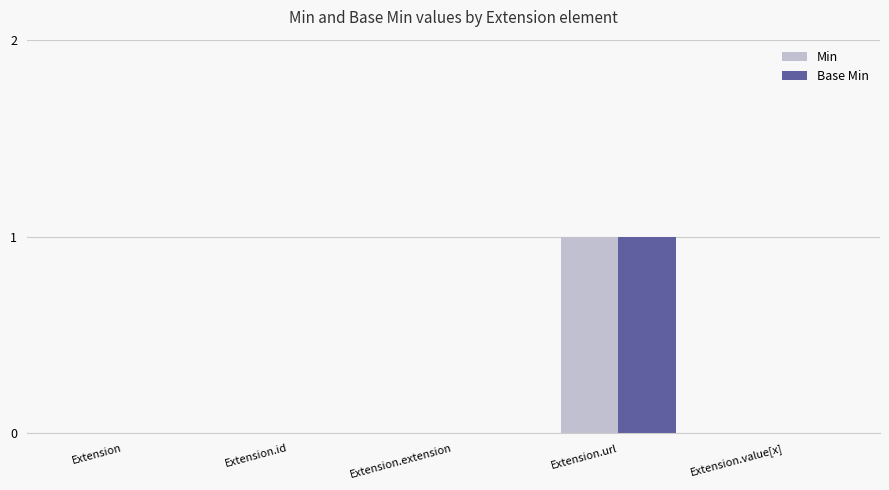

At which category is the sum across all series the highest?

Extension.url